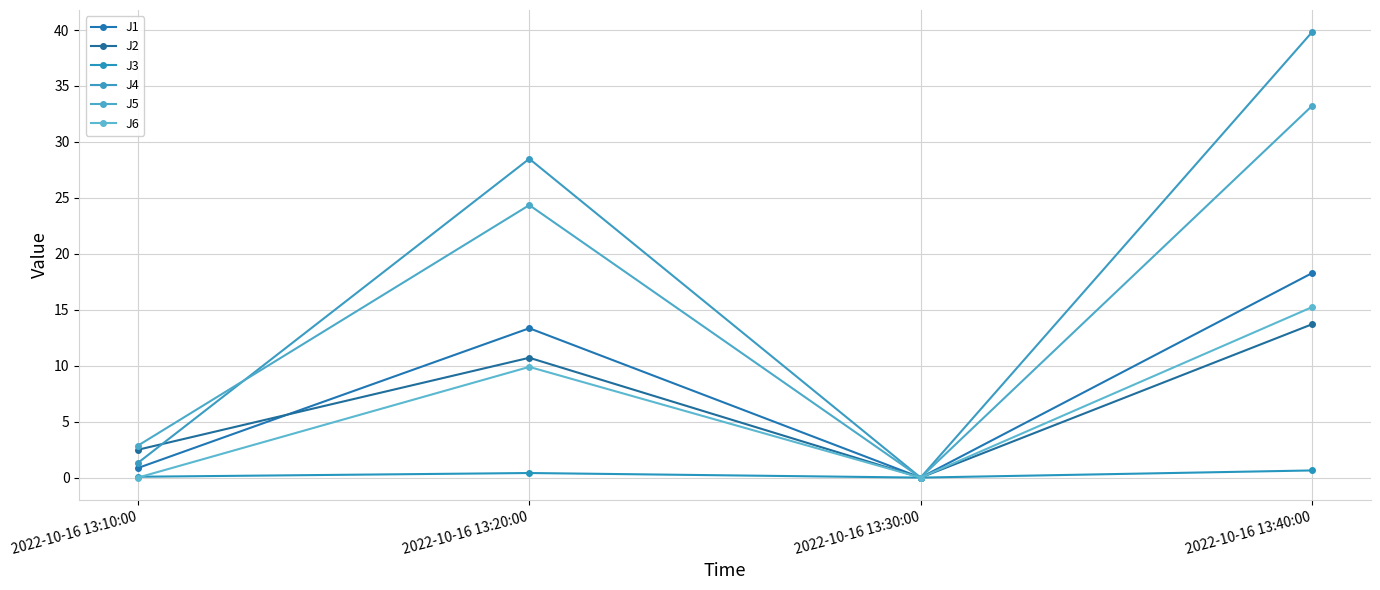

True or false: J1 has more than 0 points higher than both neighbors.

True